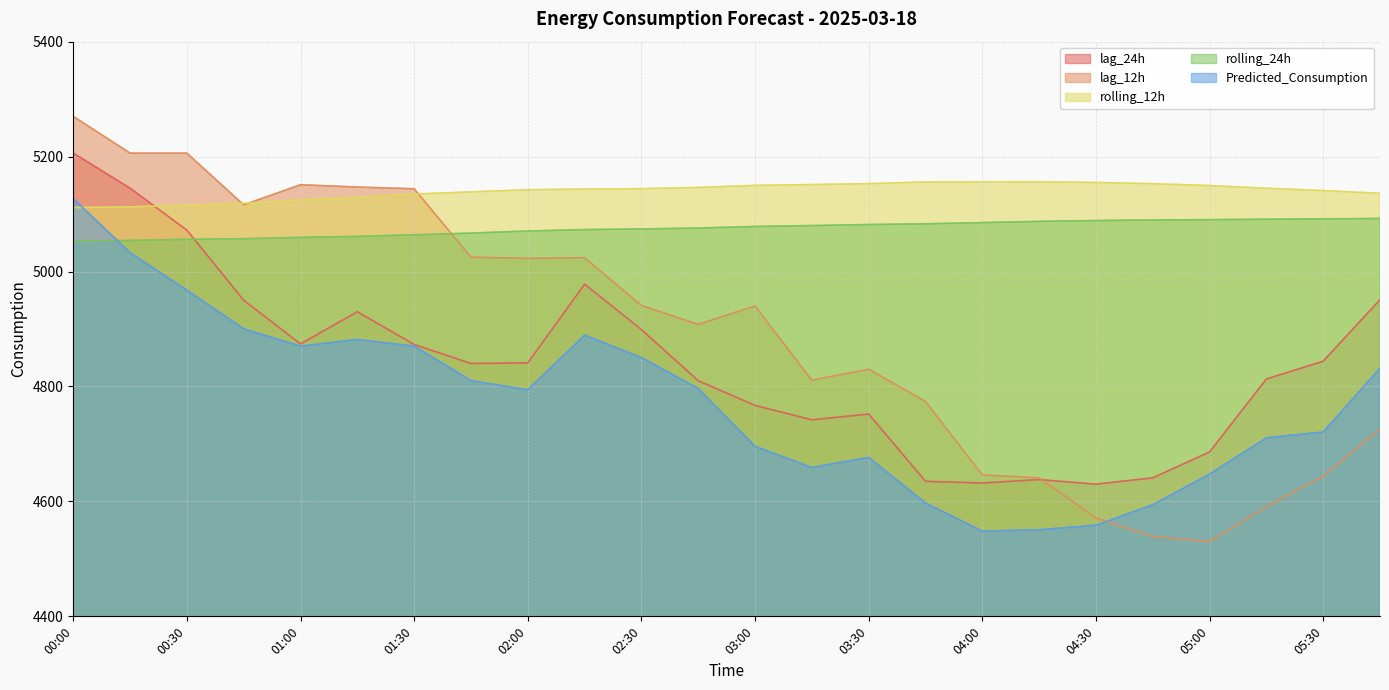

Where is lag_24h nearest to the value 4918?

01:15